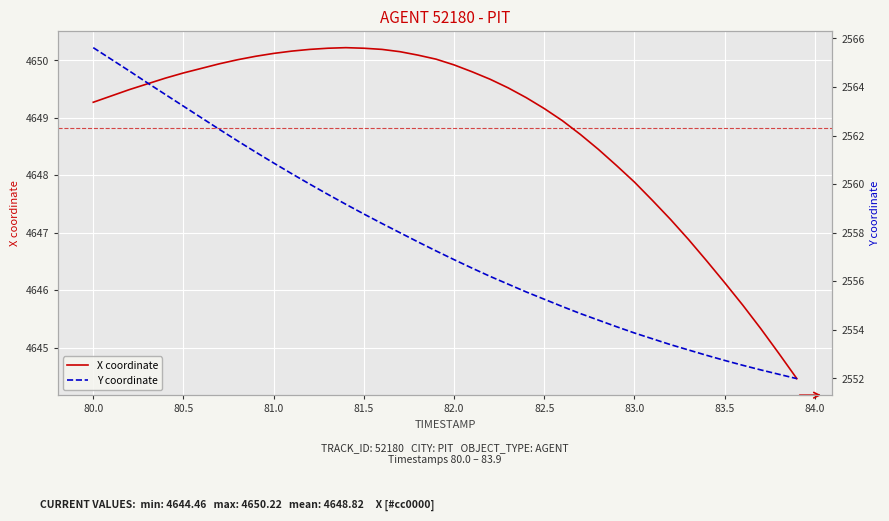

True or false: Y coordinate and X coordinate intersect in this chart.

False